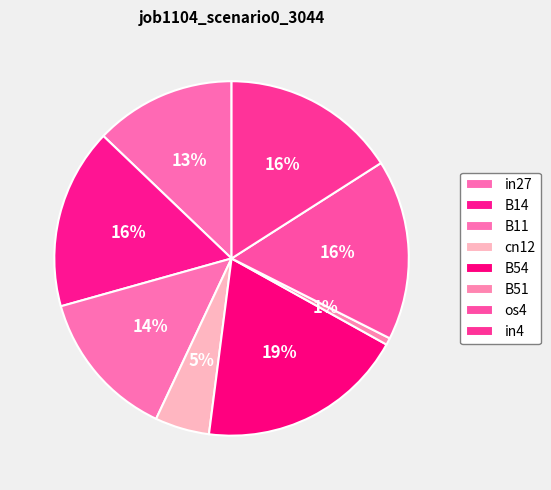

How much of the chart is everything except cn12?

95.0%